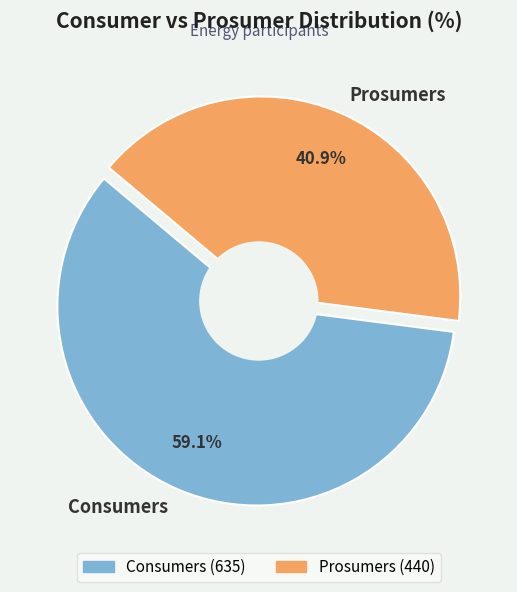

Rank the categories by value from lowest to highest.

Prosumers, Consumers